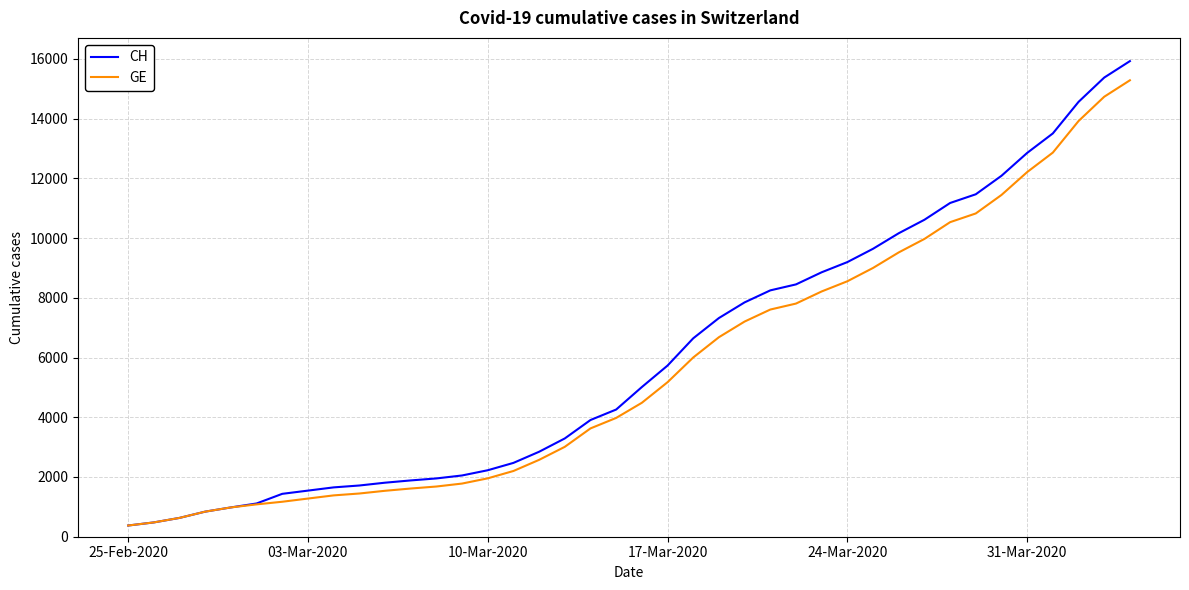

List the series in order of their peak value, highest first.

CH, GE